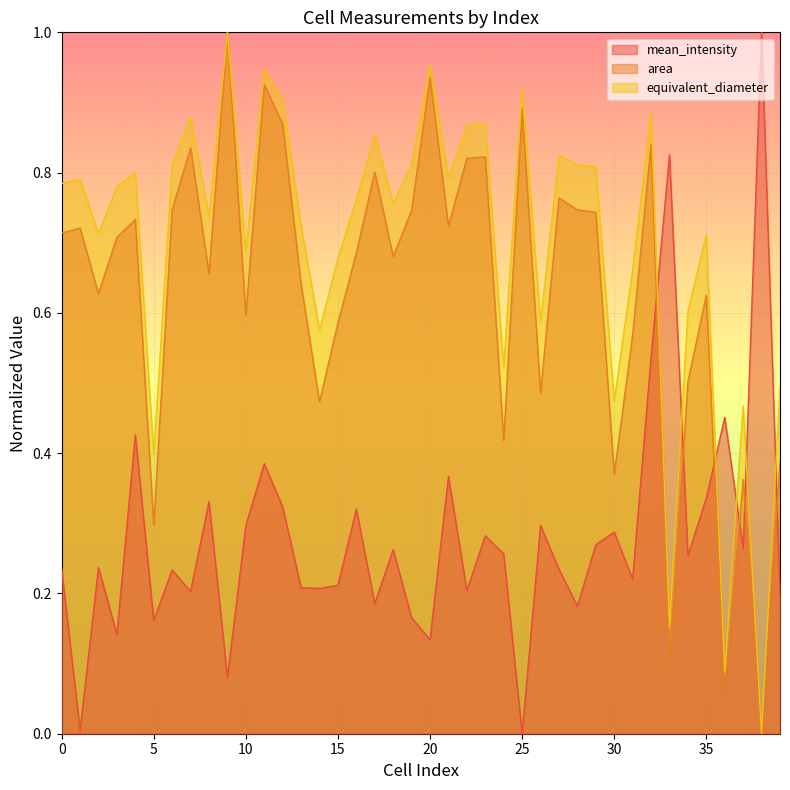

What is the sum of the equivalent_diameter values at 34 and 32?

1.5